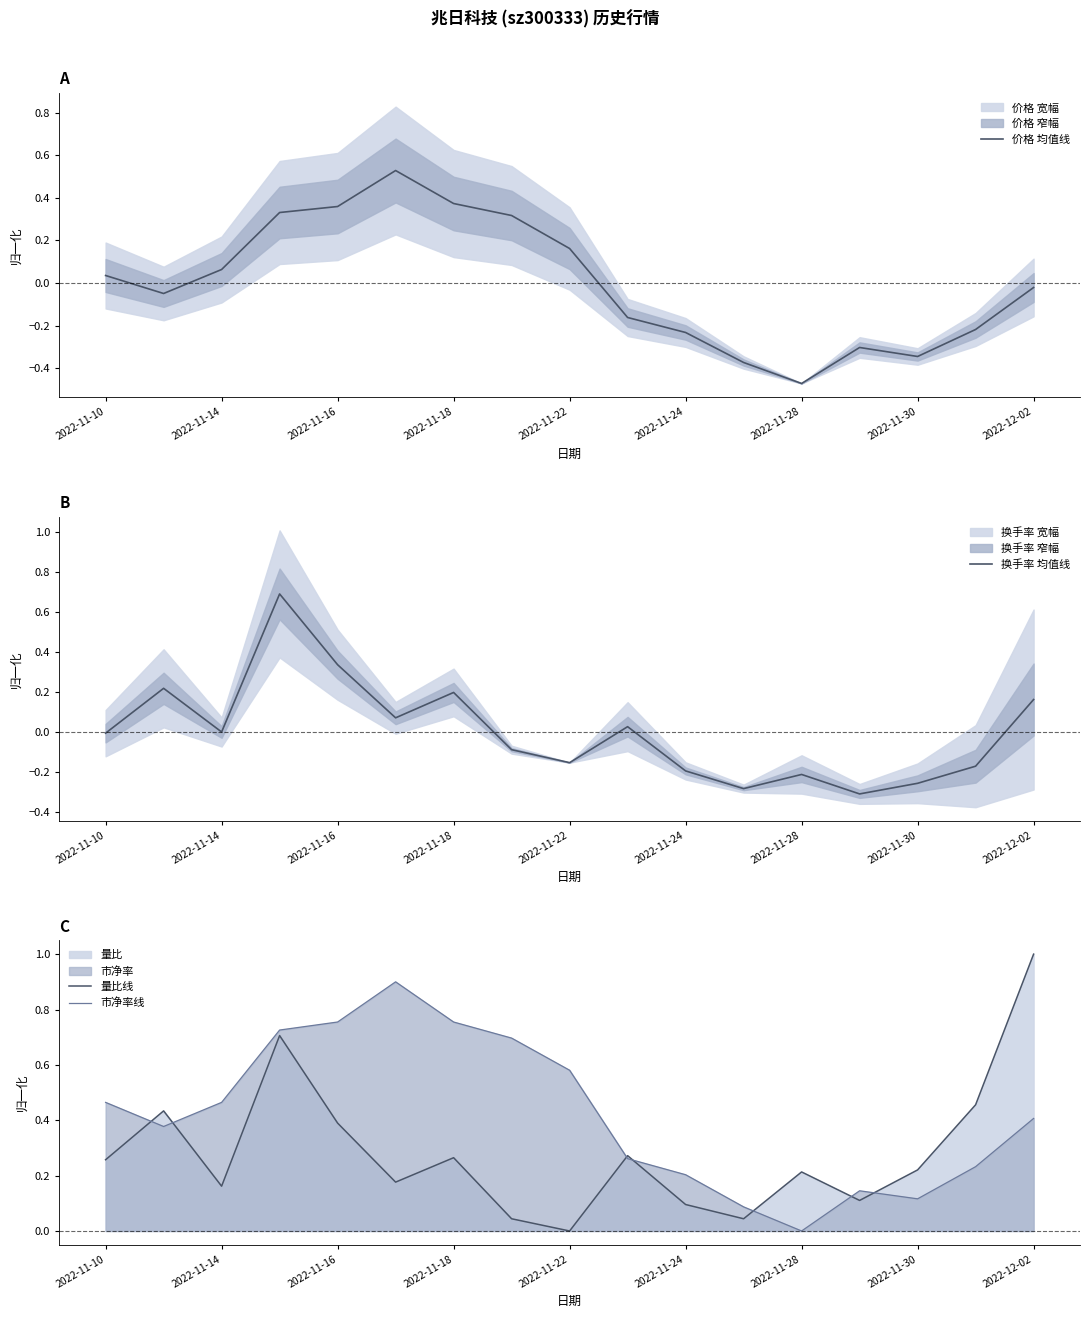

Reading left to right, list all the values displayed in this chart.

价格 均值线: 0.0	-0.0	0.1	0.3	0.4	0.5	0.4	0.3	0.2	-0.2	-0.2	-0.4	-0.5	-0.3	-0.3	-0.2	-0.0
换手率 均值线: -0.0	0.2	-0.0	0.7	0.3	0.1	0.2	-0.1	-0.2	0.0	-0.2	-0.3	-0.2	-0.3	-0.3	-0.2	0.2